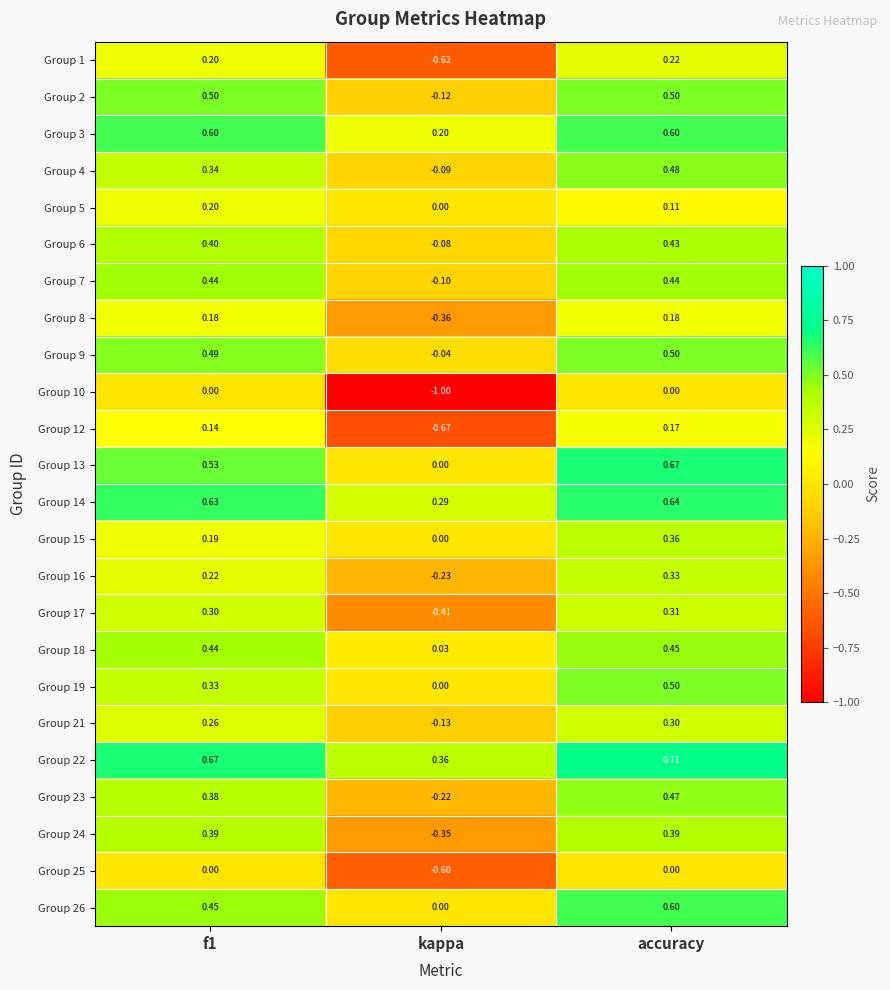

Is the value of Group 8 at kappa greater than the value of Group 12 at kappa?

Yes